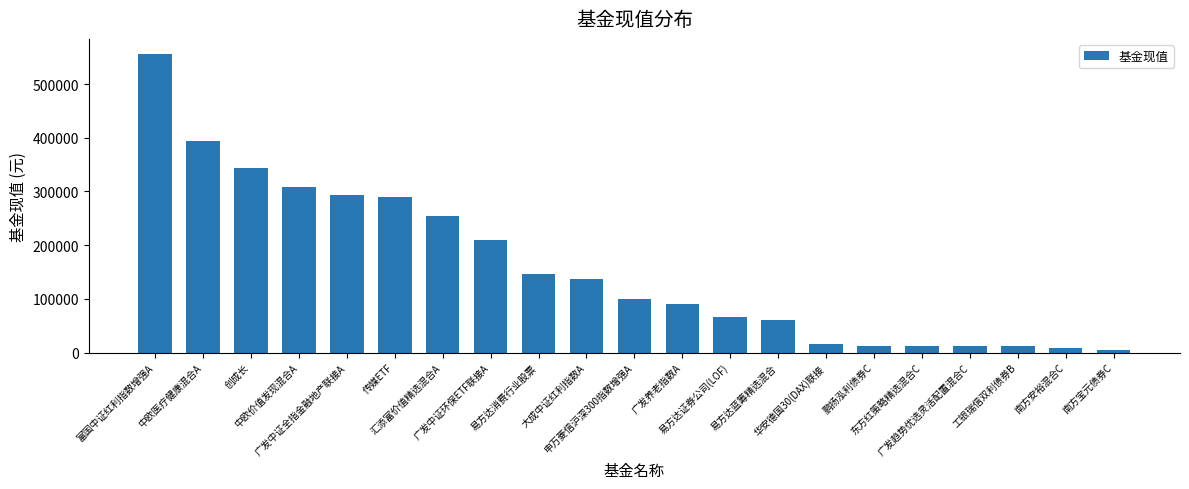

What is the greatest value displayed?

556266.6